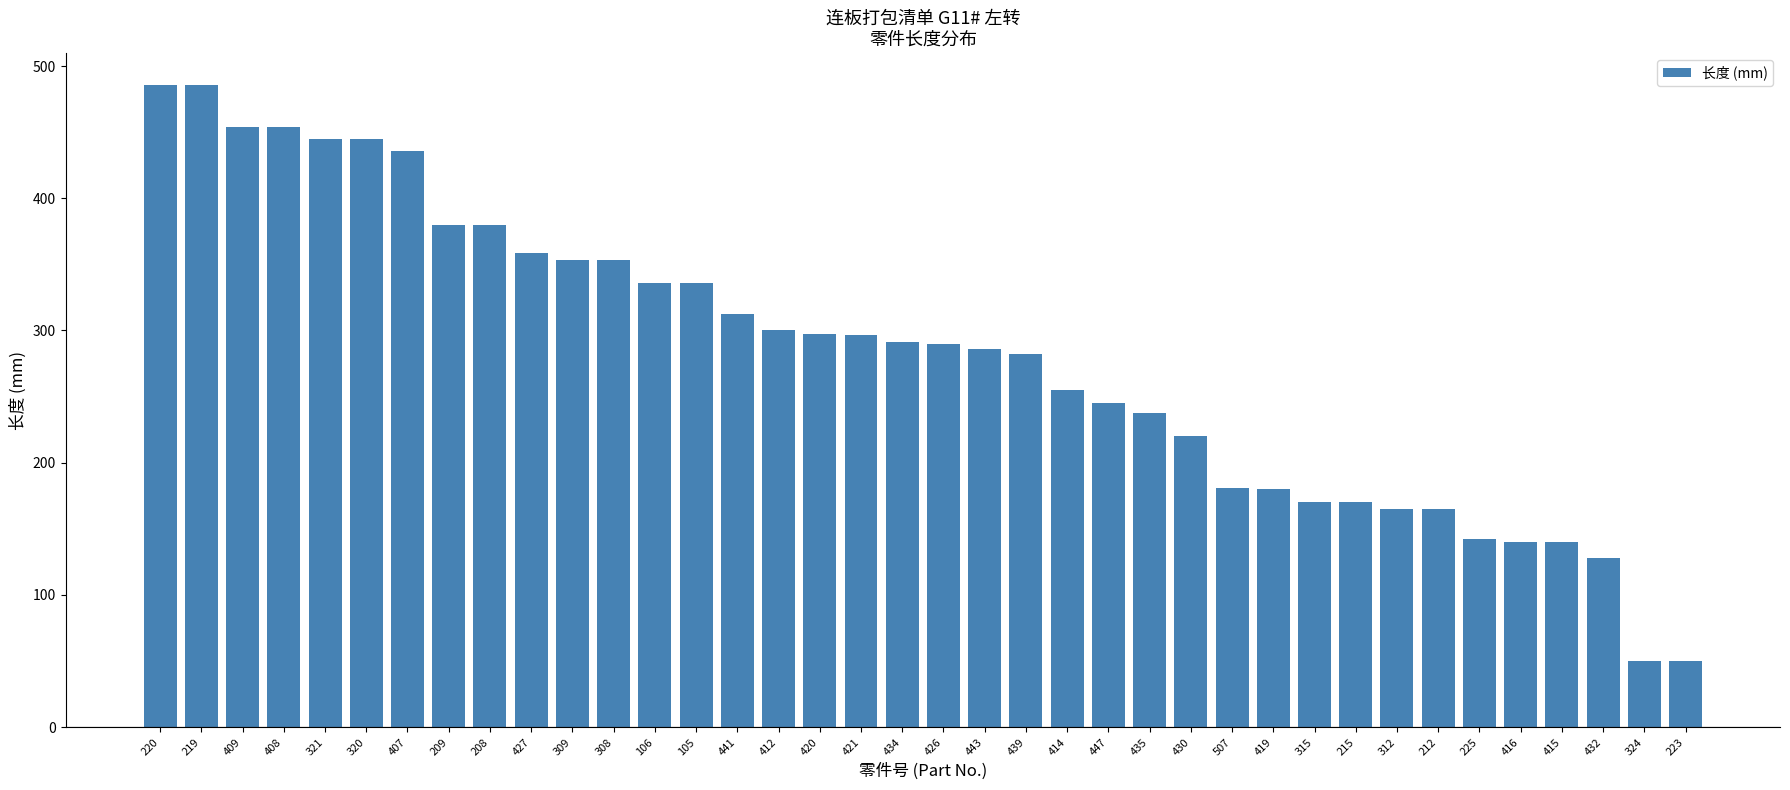

What is the smallest value displayed?

50.0